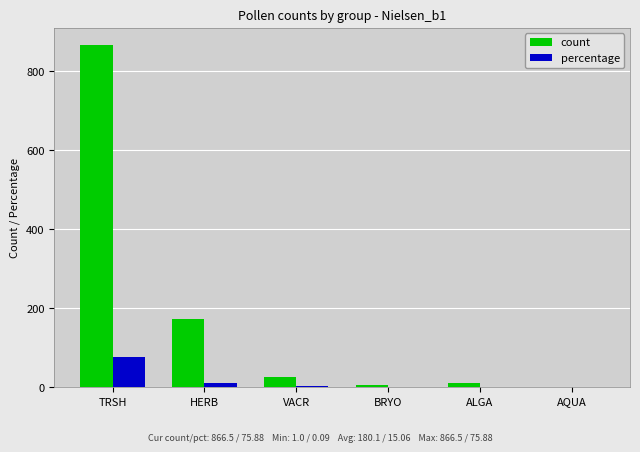

True or false: count has a value of 72.0 at HERB.

False